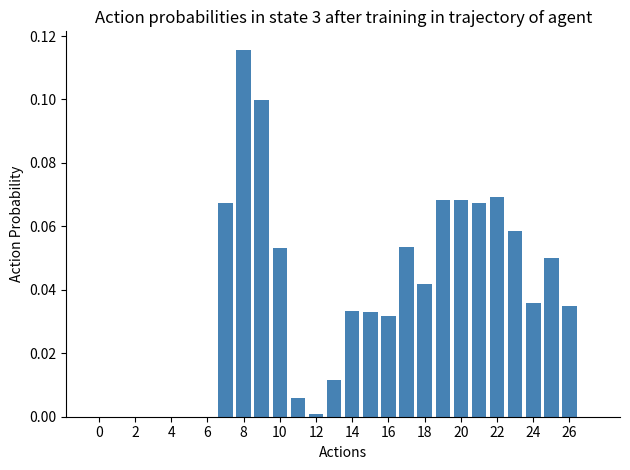

What is the sum of all values?

1.0